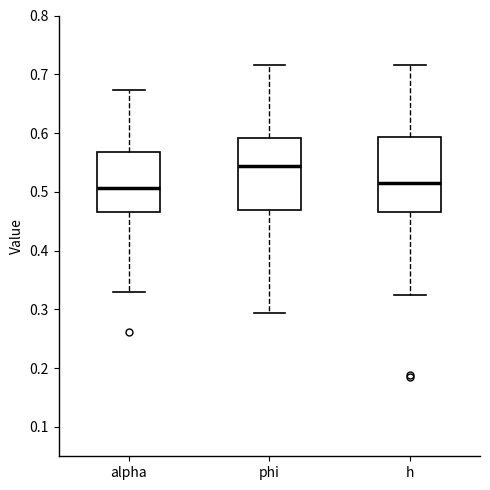

Reading left to right, transcribe this box plot: for each box, give where its median line is, the range the box spans, and where its two whiskers end, as read against the y-axis. The values are not printed on the chart, so give them approximately, as read against the axis.

alpha: median 0.51, box 0.47 to 0.57, whiskers 0.33 to 0.67
phi: median 0.54, box 0.47 to 0.59, whiskers 0.29 to 0.72
h: median 0.52, box 0.47 to 0.59, whiskers 0.32 to 0.72